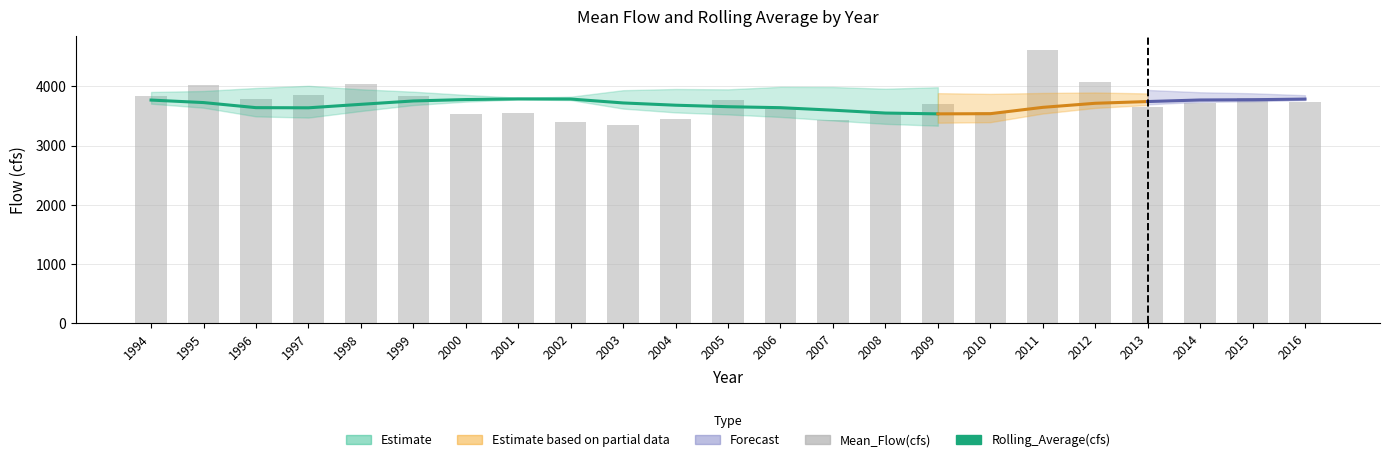

The value of Mean_Flow(cfs) at 2010 is 3566.2. True or false?

True